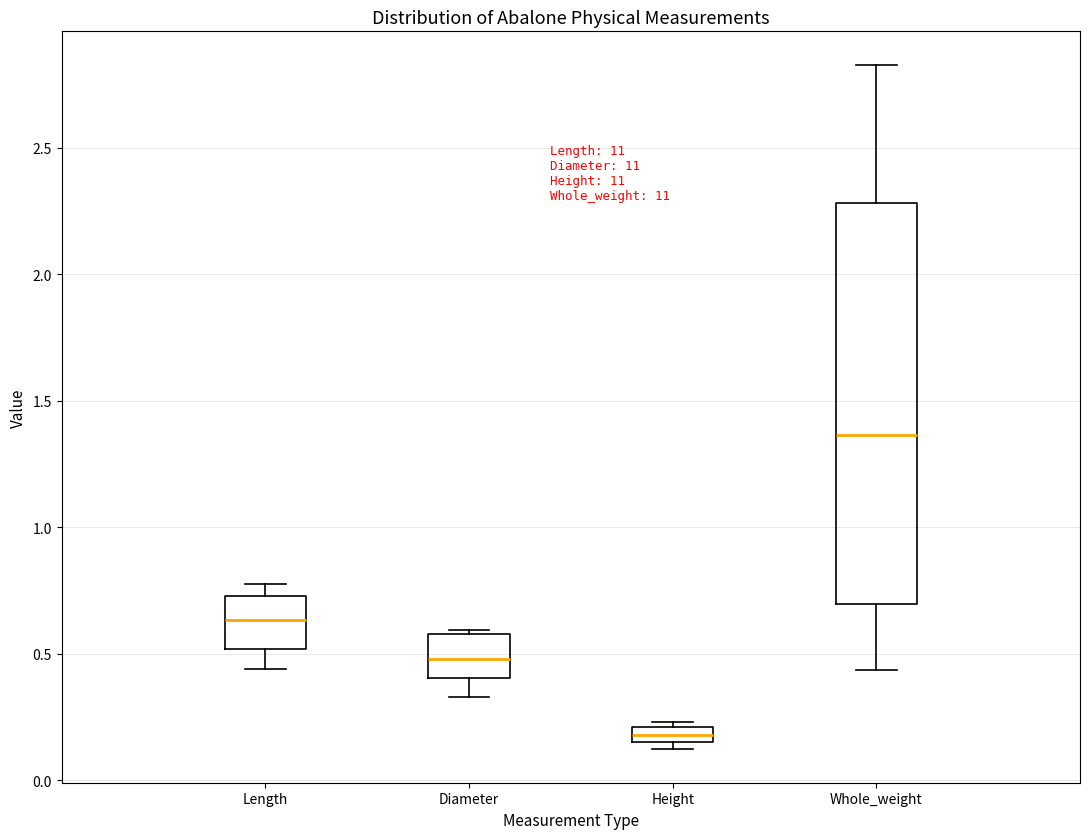

Which box is the tallest, from its lower edge to its upper edge?

Whole_weight